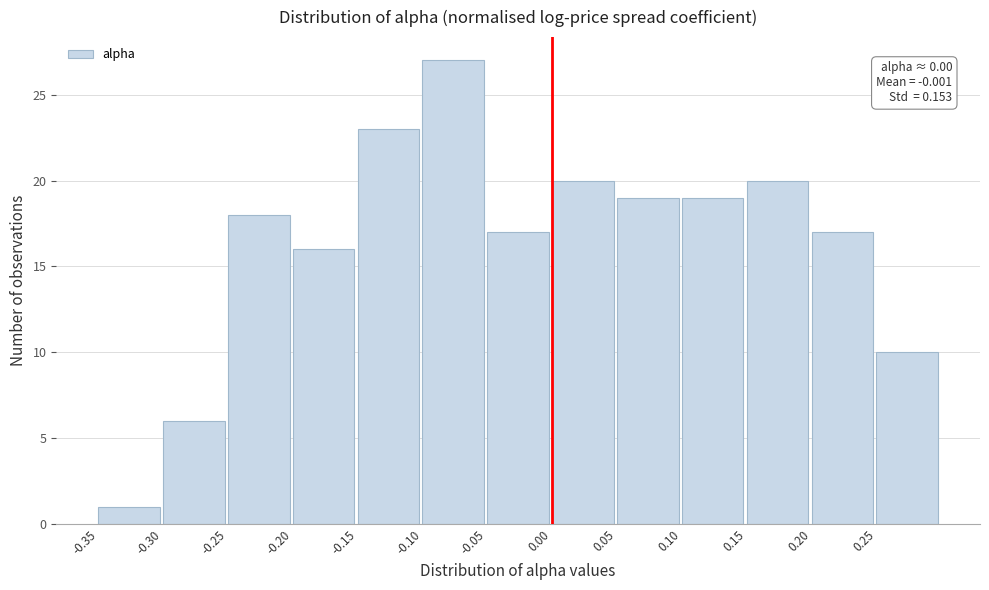

Over which range of the x-axis is the bar tallest?

-0.10 to -0.05